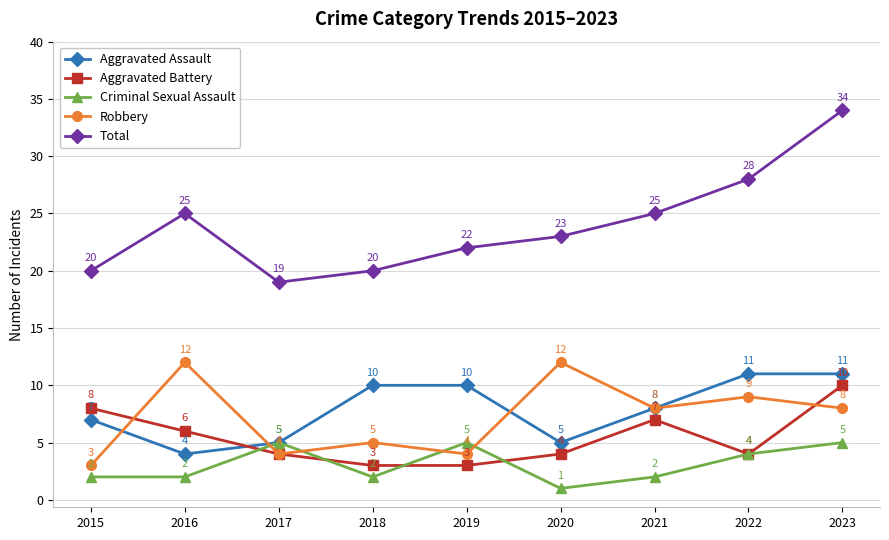

Between 2015 and 2019, which series saw the biggest shift?

Aggravated Battery